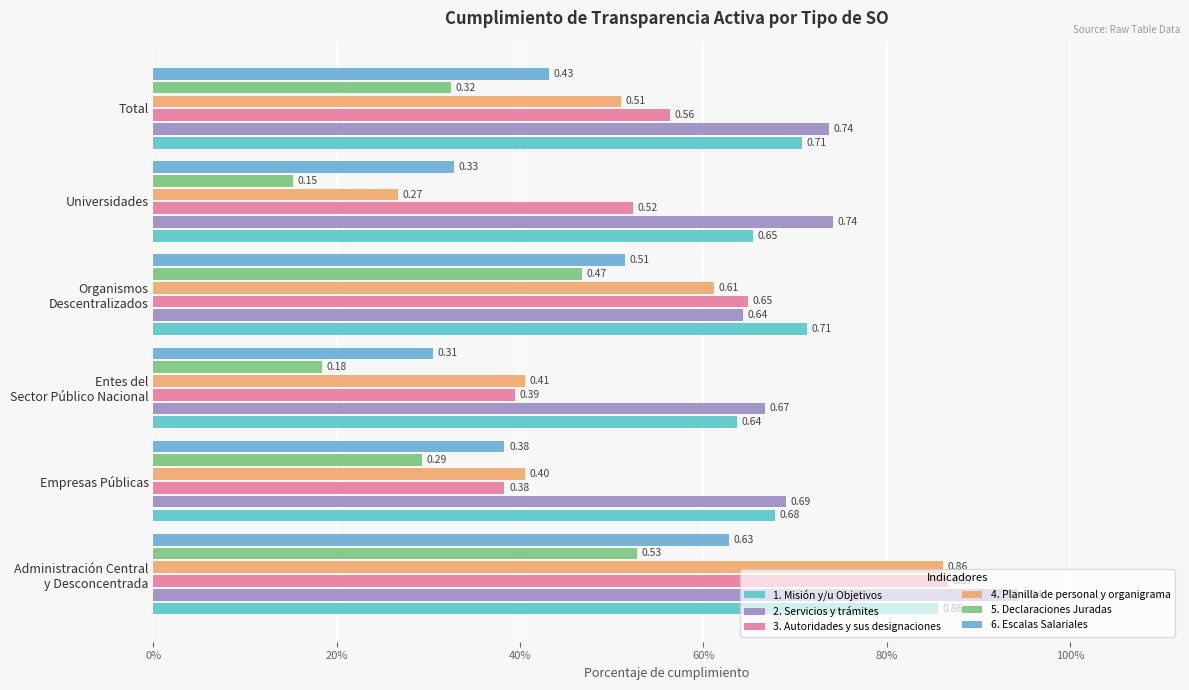

How many bars are there in each group?

6